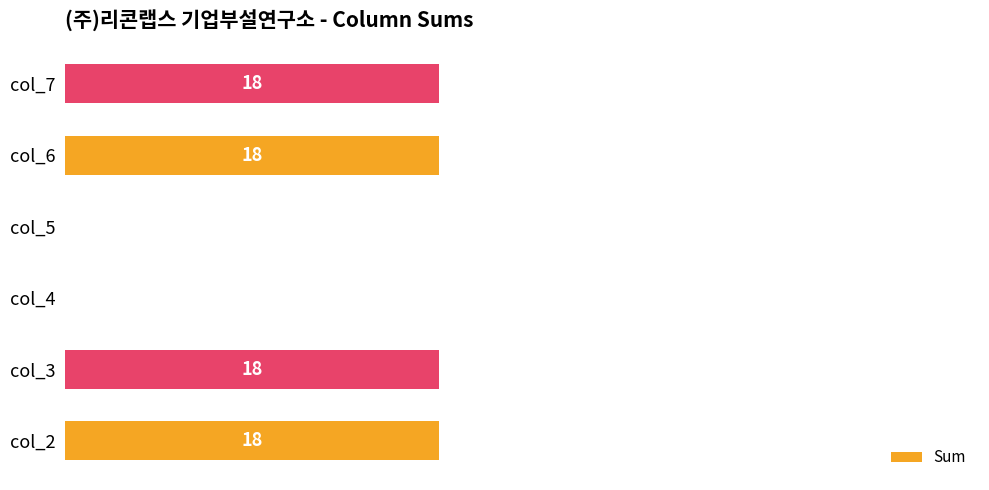

The value at col_5 is -9. True or false?

False